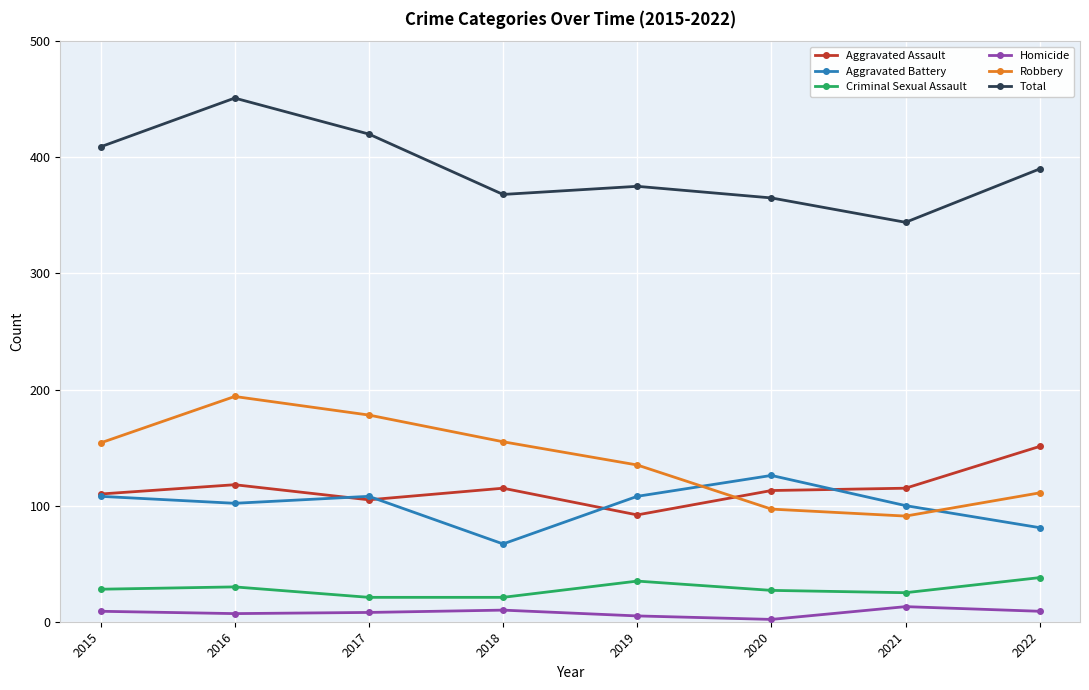

Is the value of Aggravated Assault at 2018 greater than the value of Criminal Sexual Assault at 2022?

Yes